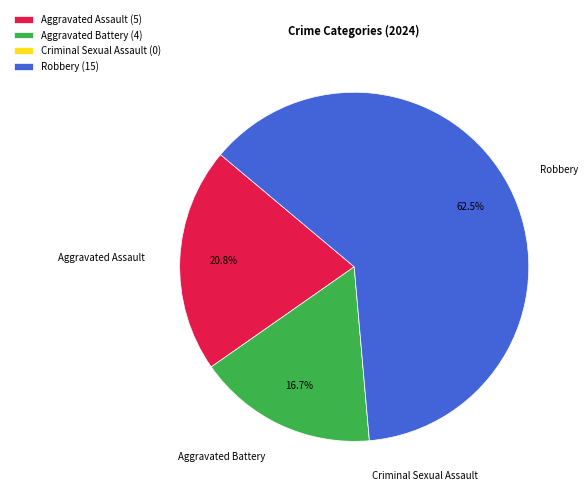

Do Aggravated Assault and Aggravated Battery together represent more than half of the pie?

No